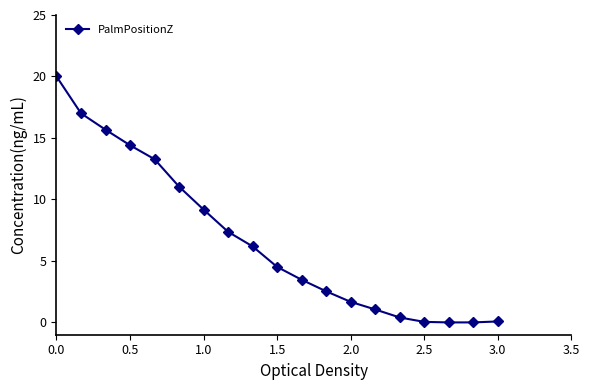

True or false: the data has more than 2 interior local peaks.

False